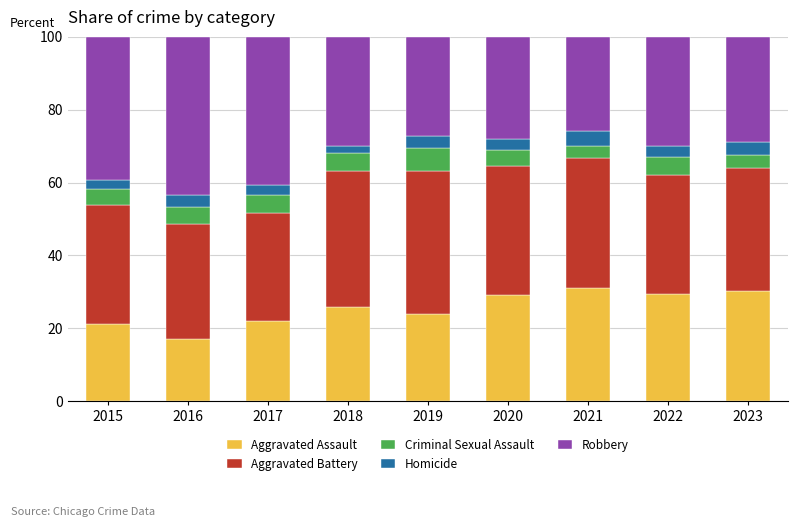

What is the sum of all Aggravated Assault values?

230.3